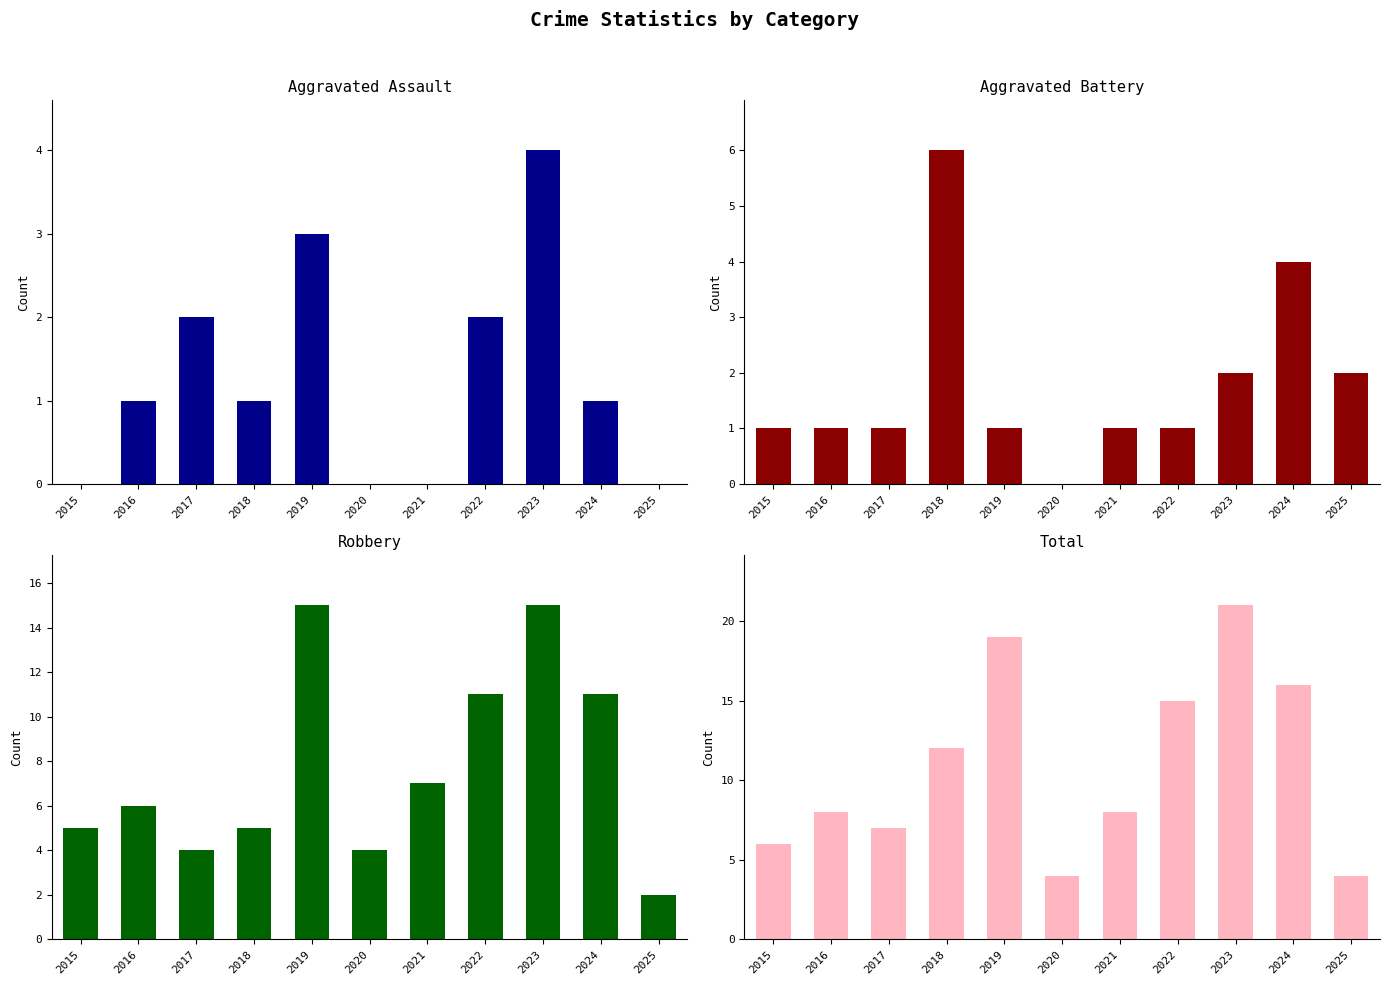

Is it true that Aggravated Battery equals 2 at 2016?

False